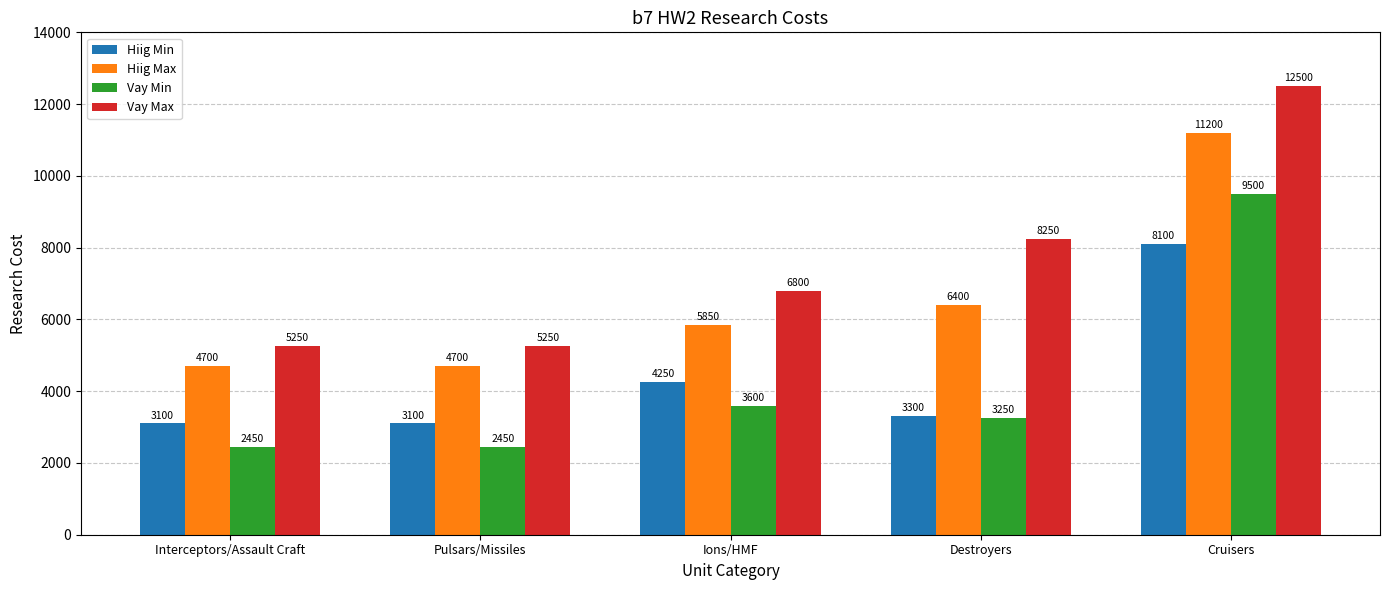

How many series are shown in this chart?

4